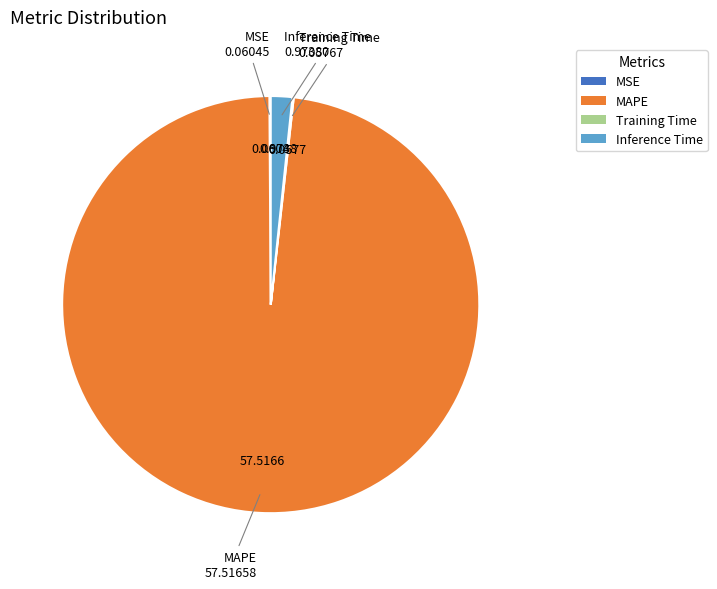

Is there any slice that represents more than half of the pie?

Yes